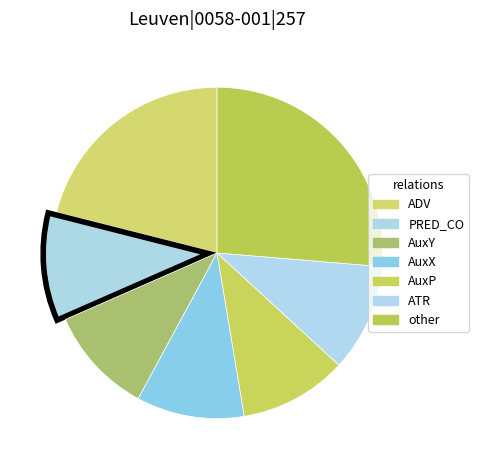

Count the number of slices in the pie.

7